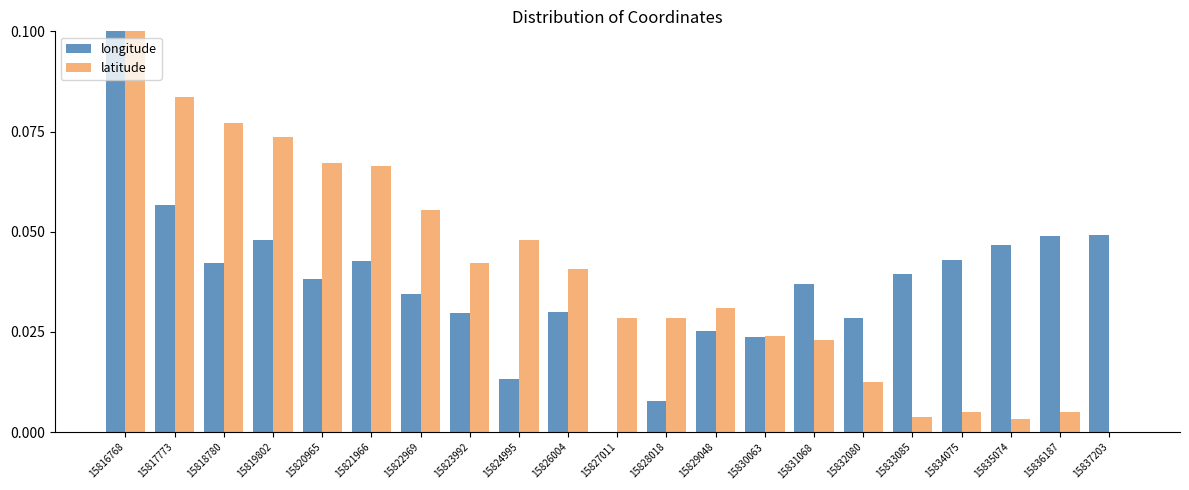

Which series changed the most between 15822969 and 15833085?

latitude